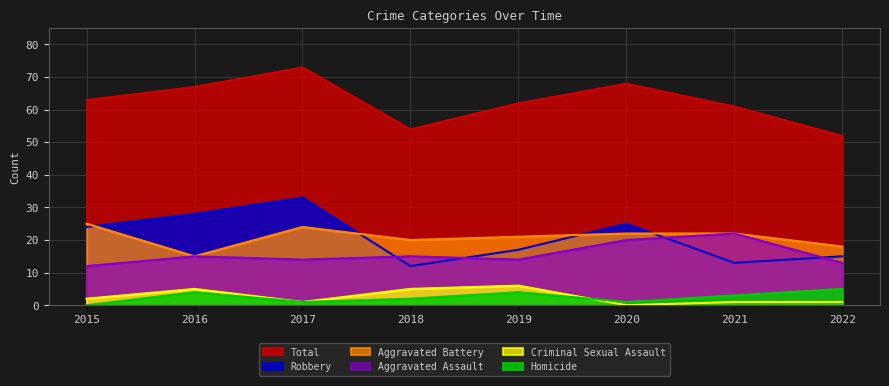

True or false: Aggravated Assault and Total intersect in this chart.

False